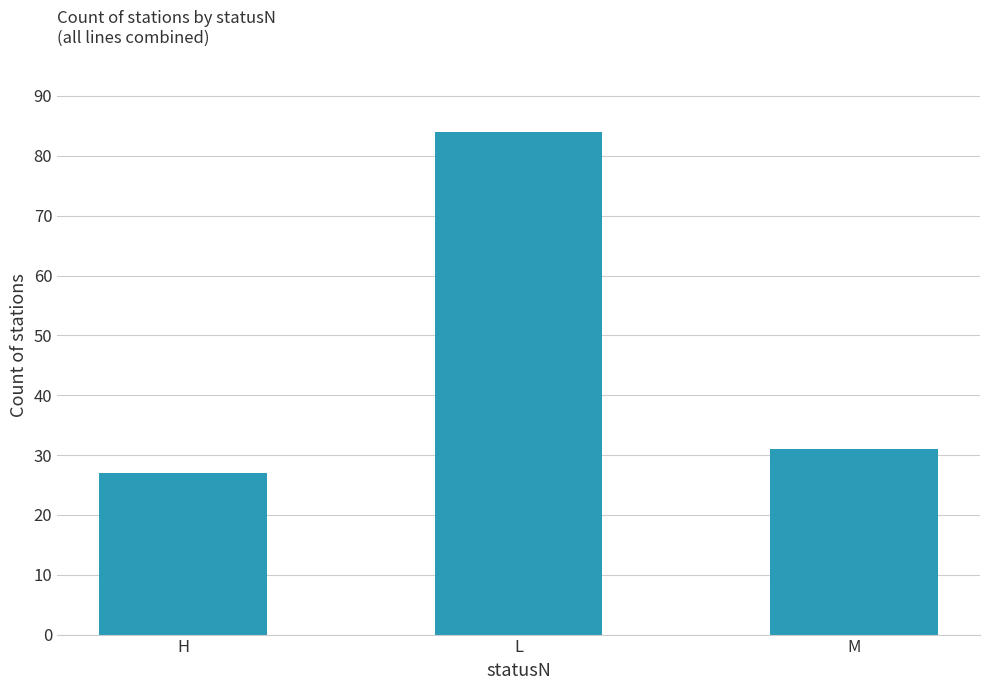

True or false: the data shows 141 at L.

False